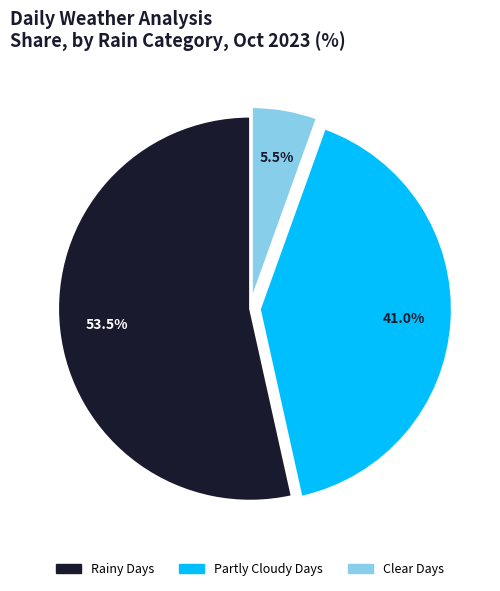

Is there a majority slice in this chart?

Yes